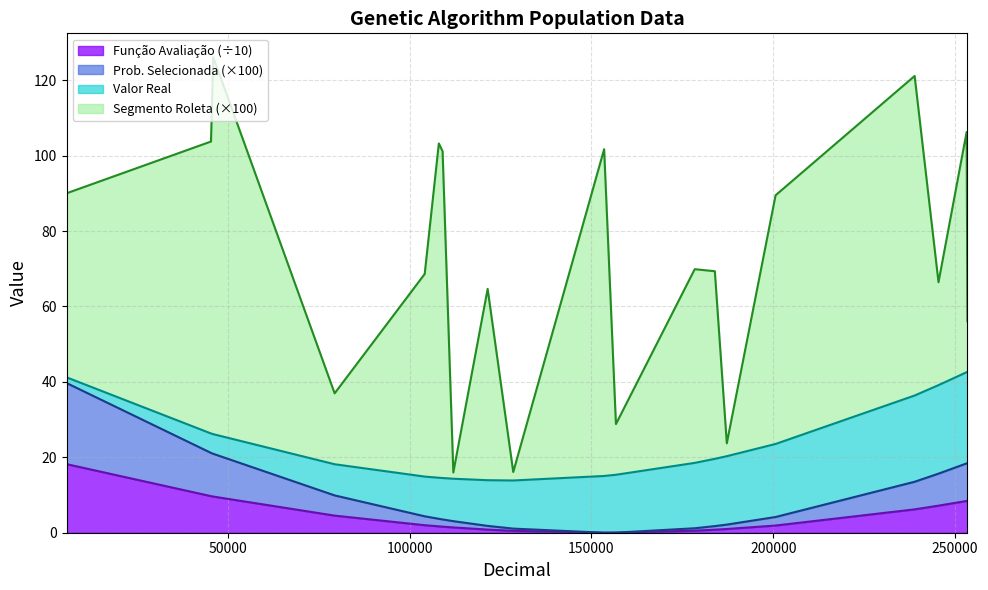

What is the maximum value for Função Avaliação (÷10)?

18.2